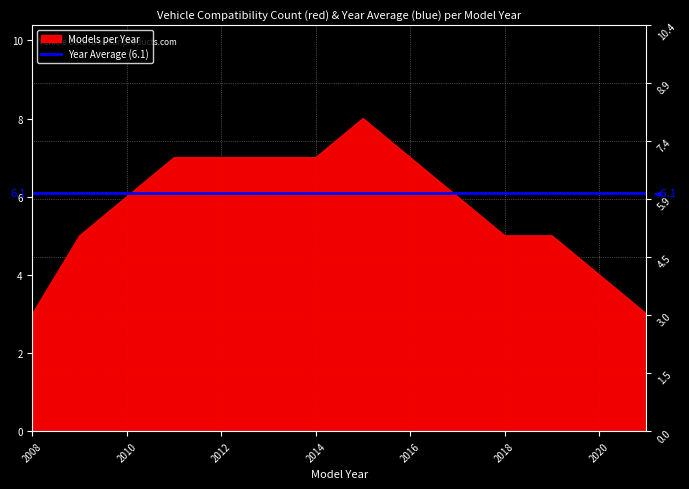

Rank the categories by value from lowest to highest.

2008, 2021, 2020, 2009, 2018, 2019, 2010, 2017, 2011, 2012, 2013, 2014, 2016, 2015